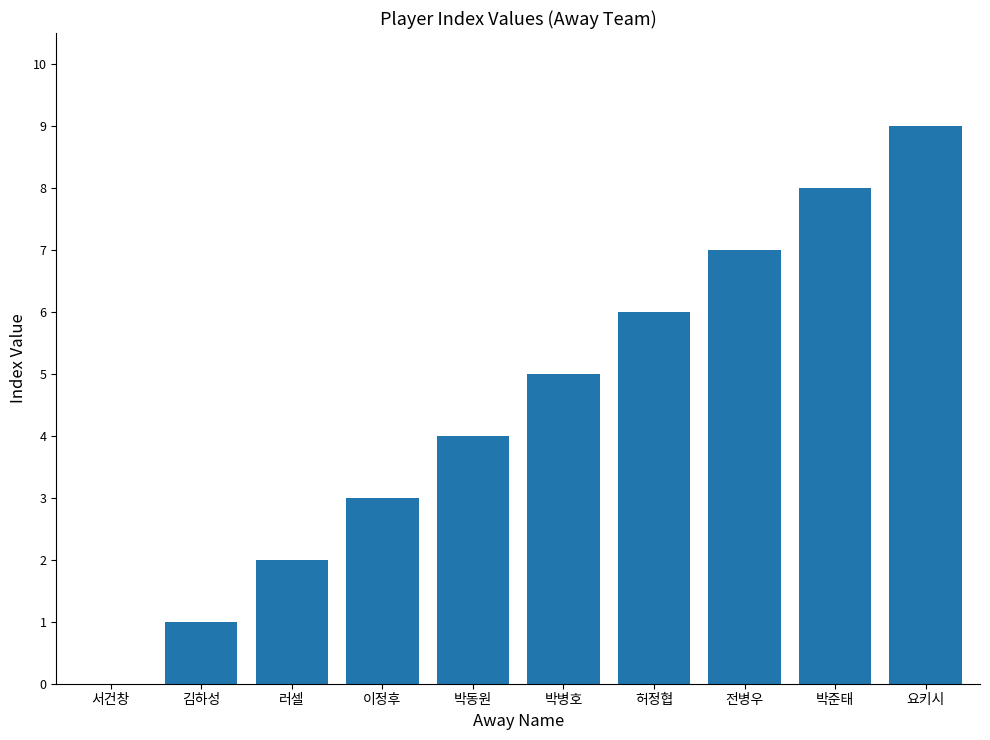

What is the change in value from 이정후 to 전병우?

+4